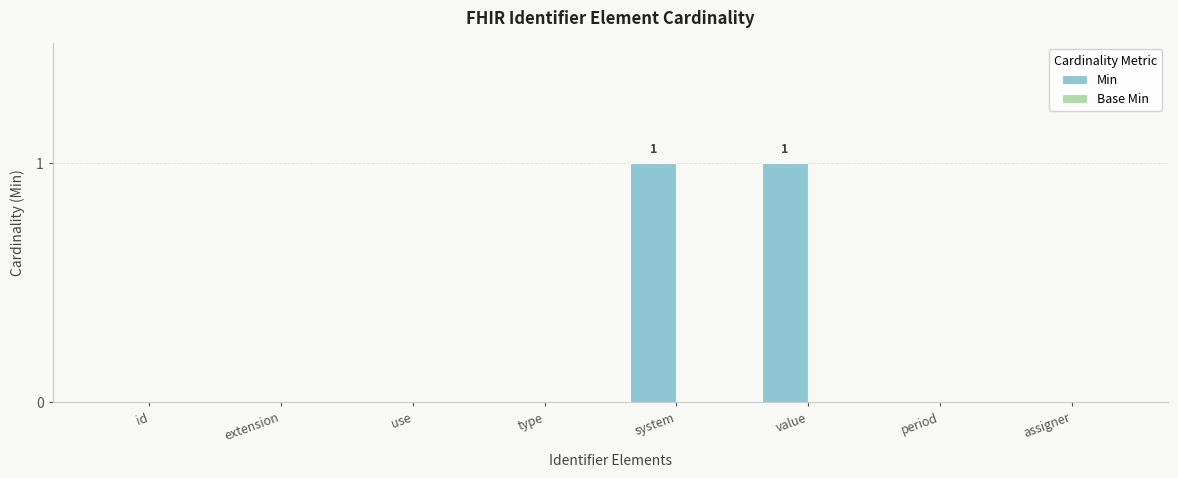

True or false: the data shows 0 at extension.

True